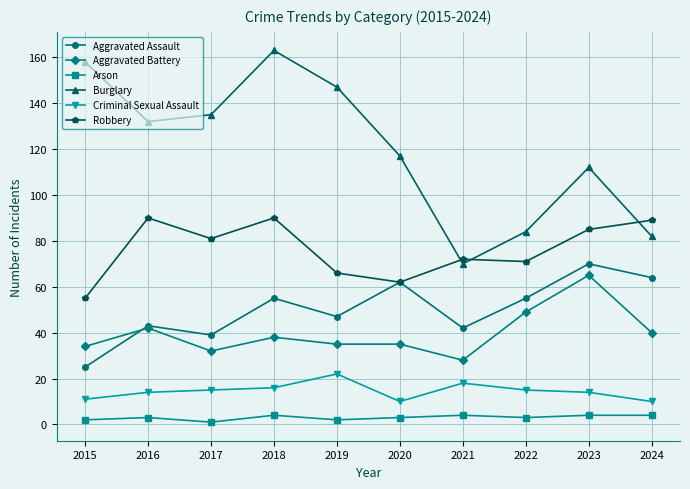

What is the value of the Burglary point at the 7th from the left?

70